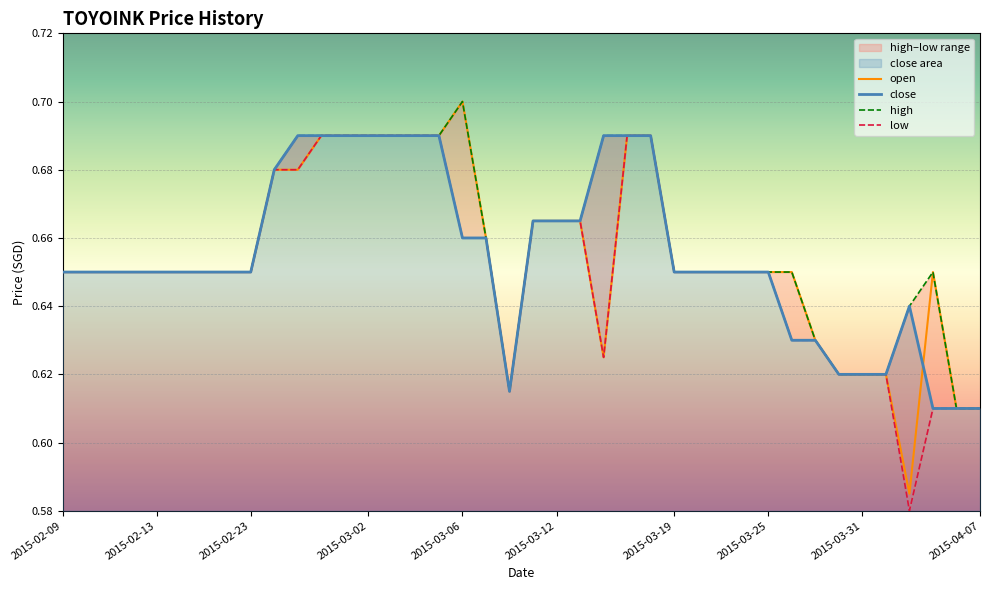

Which category has the highest value in the close series?

2015-02-25